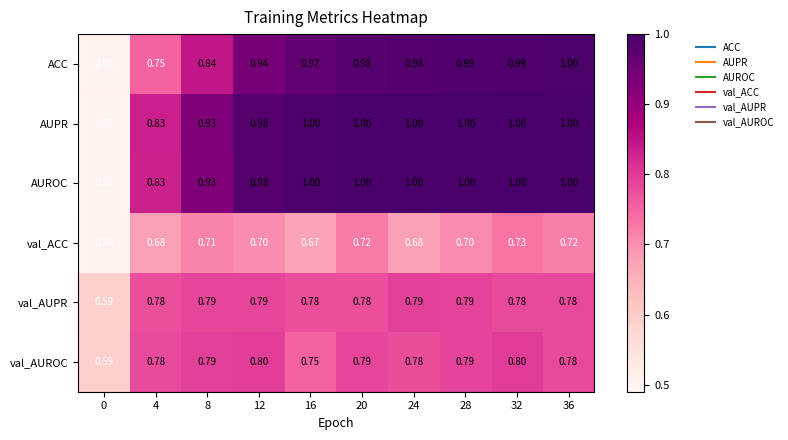

What is the total value across all series at 32?

5.3